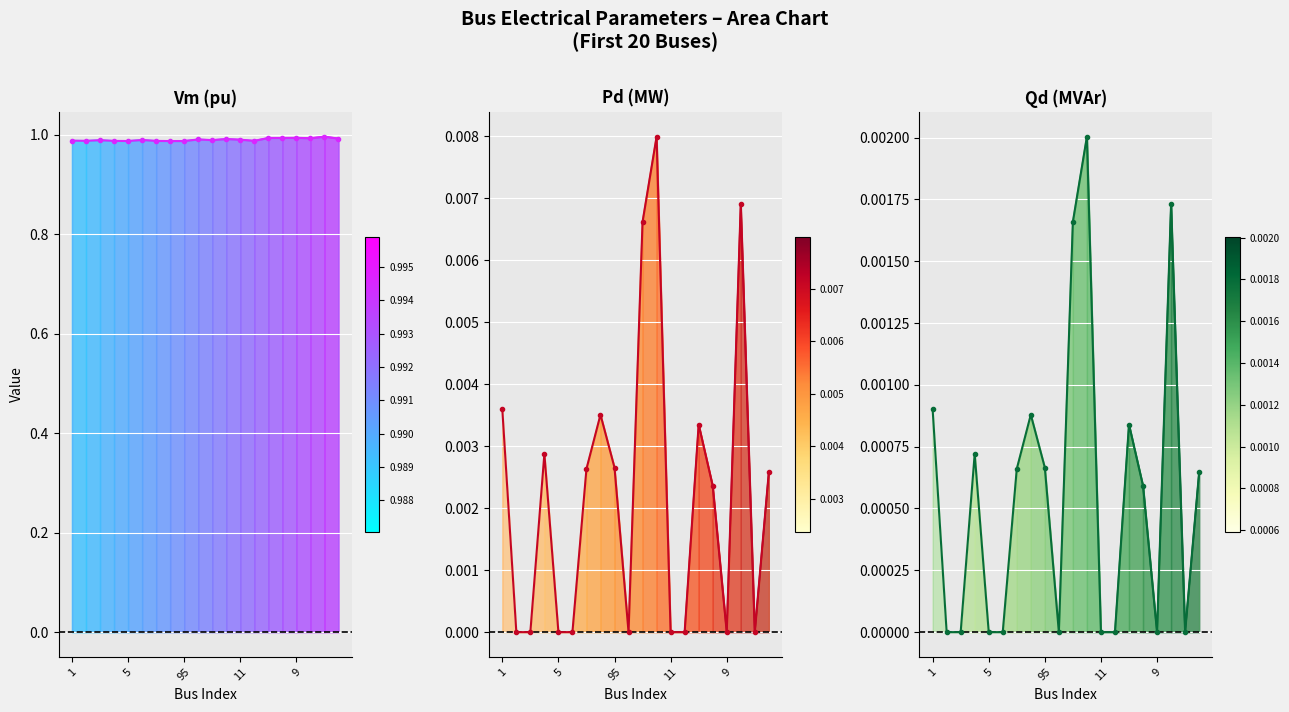

Reading right to left, transcribe all the data shown in this chart.

Vm line: 1.0	1.0	1.0	1.0	1.0	1.0	1.0	1.0	1.0	1.0	1.0	1.0	1.0	1.0	1.0	1.0	1.0	1.0	1.0	1.0
Pd line: 0.0	0.0	0.0	0.0	0.0	0.0	0.0	0.0	0.0	0.0	0.0	0.0	0.0	0.0	0.0	0.0	0.0	0.0	0.0	0.0
Qd line: 0.0	0.0	0.0	0.0	0.0	0.0	0.0	0.0	0.0	0.0	0.0	0.0	0.0	0.0	0.0	0.0	0.0	0.0	0.0	0.0